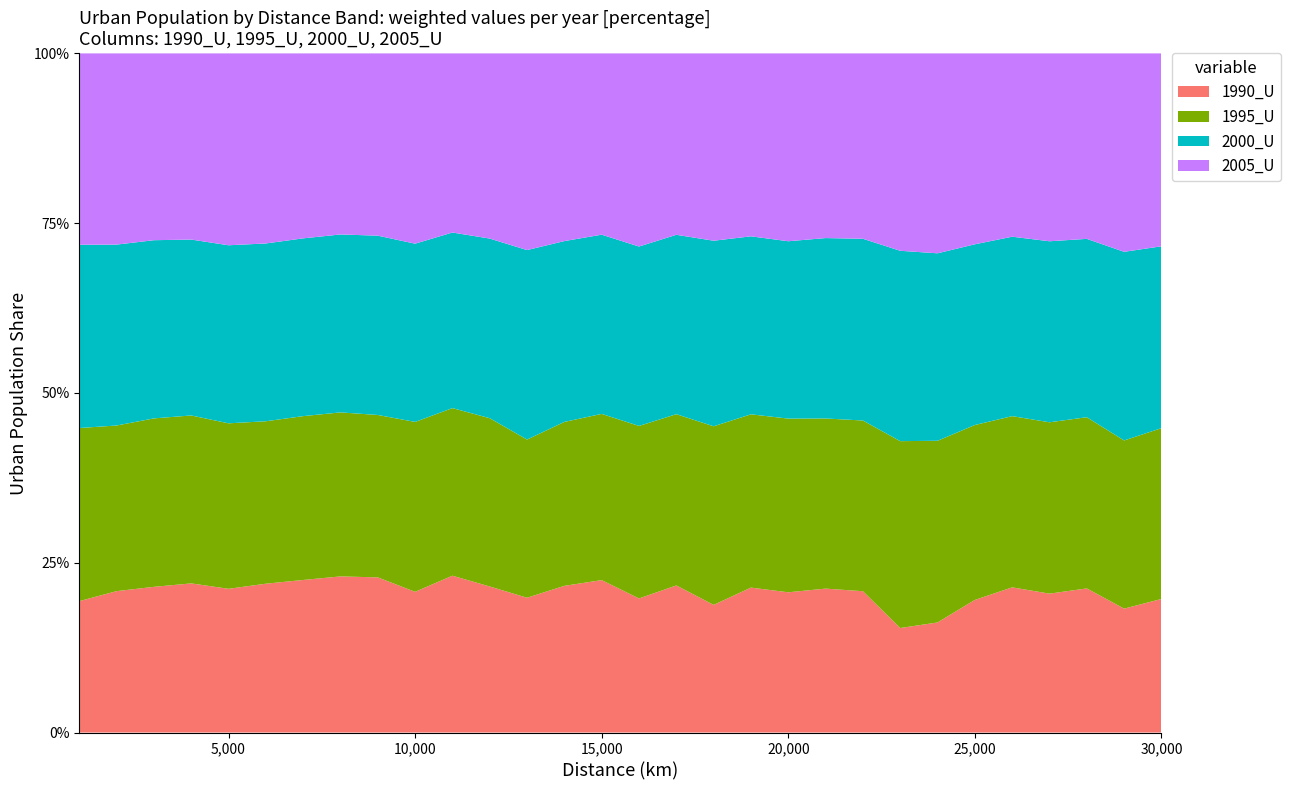

Reading left to right, list all the values displayed in this chart.

1990_U: 1000=730164	2000=1898623	3000=4633353	4000=5418713	5000=3023389	6000=1744607	7000=1578344	8000=825885	9000=626114	10000=920897	11000=1097116	12000=782649	13000=148829	14000=196534	15000=249018	16000=253501	17000=121461	18000=133297	19000=266923	20000=490369	21000=351337	22000=146533	23000=74875	24000=170308	25000=282782	26000=305057	27000=1186573	28000=780914	29000=201244	30000=430384
1995_U: 1000=961958	2000=2224252	3000=5357495	4000=6102399	5000=3481387	6000=1904448	7000=1695210	8000=867632	9000=655520	10000=1112069	11000=1172451	12000=901949	13000=174684	14000=219677	15000=271610	16000=326235	17000=141451	18000=186521	19000=319185	20000=607378	21000=415402	22000=177036	23000=133886	24000=281166	25000=373087	26000=359846	27000=1464018	28000=927904	29000=273234	30000=550533
2000_U: 1000=1018367	2000=2429344	3000=5667616	4000=6391534	5000=3745720	6000=2084312	7000=1839263	8000=941284	9000=723714	10000=1166619	11000=1228362	12000=962740	13000=209246	14000=242271	15000=292856	16000=339285	17000=148140	18000=193772	19000=327826	20000=620225	21000=440451	22000=188461	23000=136399	24000=290083	25000=385445	26000=377024	27000=1546579	28000=966456	29000=306434	30000=586045
2005_U: 1000=1063462	2000=2567697	3000=5941236	4000=6764722	5000=4036491	6000=2228099	7000=1913653	8000=957882	9000=735658	10000=1245394	11000=1253045	12000=992455	13000=217188	14000=251474	15000=296204	16000=365198	17000=149812	18000=195641	19000=336933	20000=656884	21000=450905	22000=192224	23000=141420	24000=309345	25000=407138	26000=385241	27000=1605040	28000=1005127	29000=322324	30000=621696